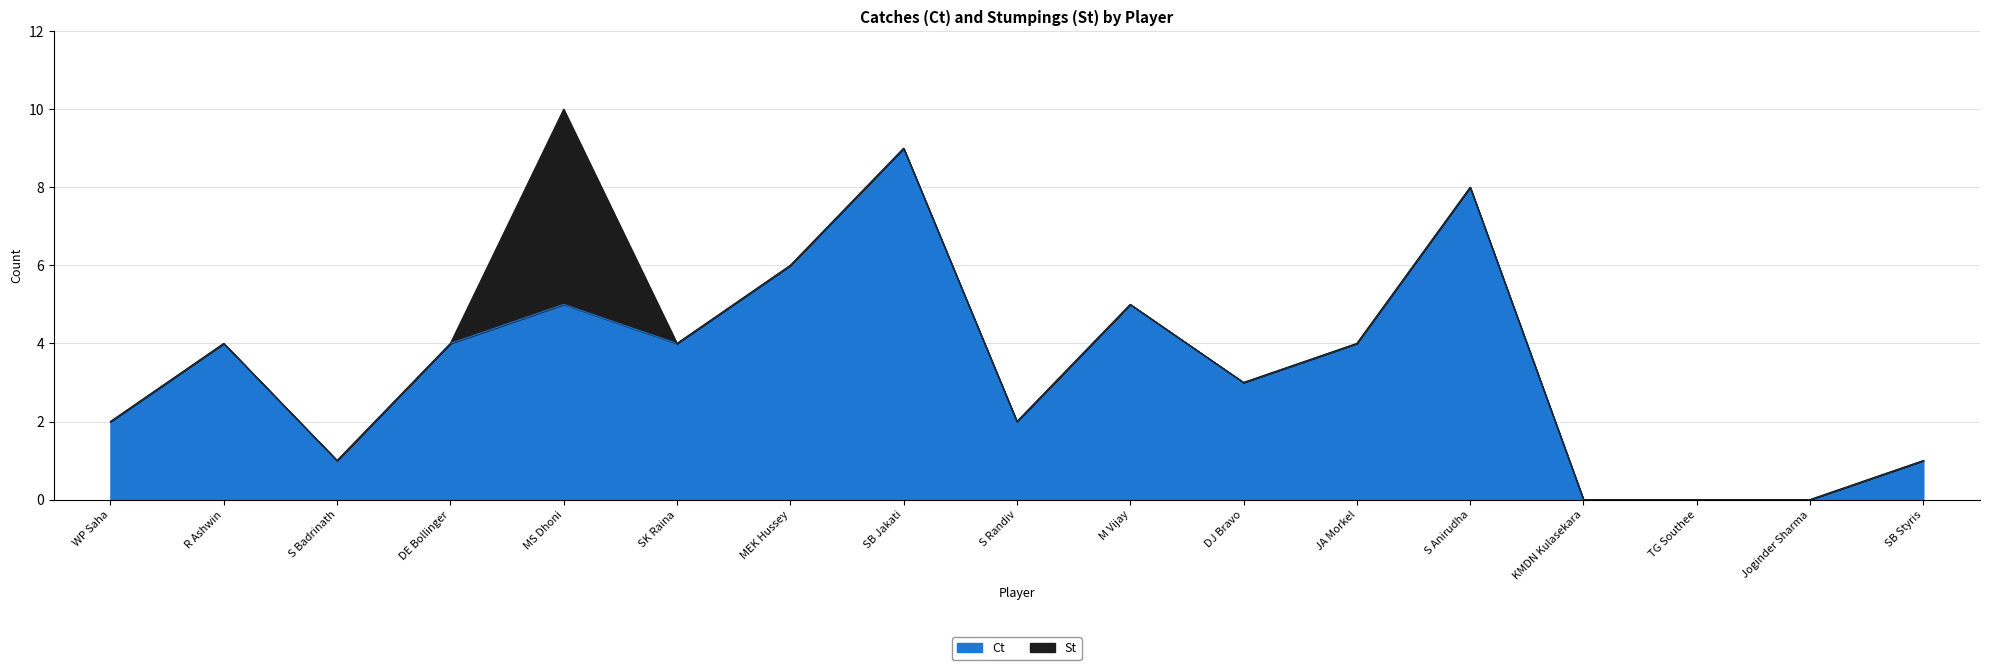

How many interior local peaks (higher than both neighbors) does the data have?

5